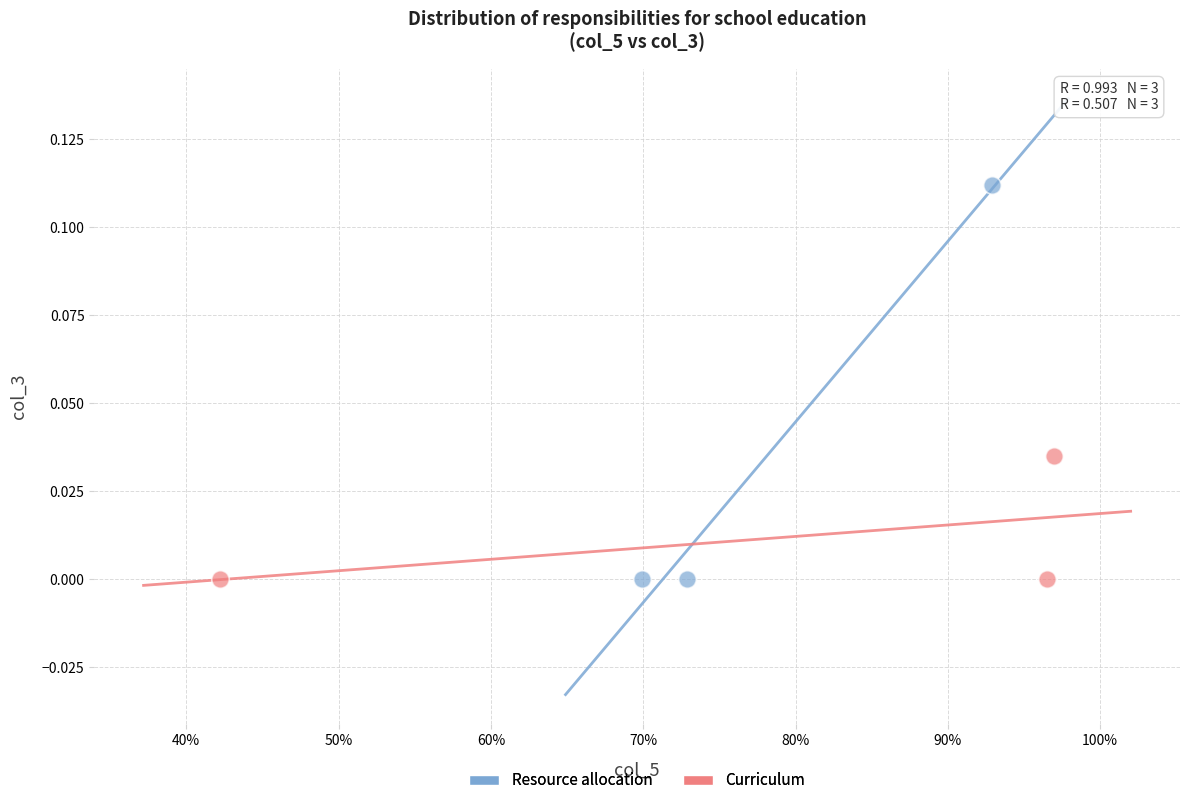

Which series reaches the maximum Y coordinate?

Resource allocation